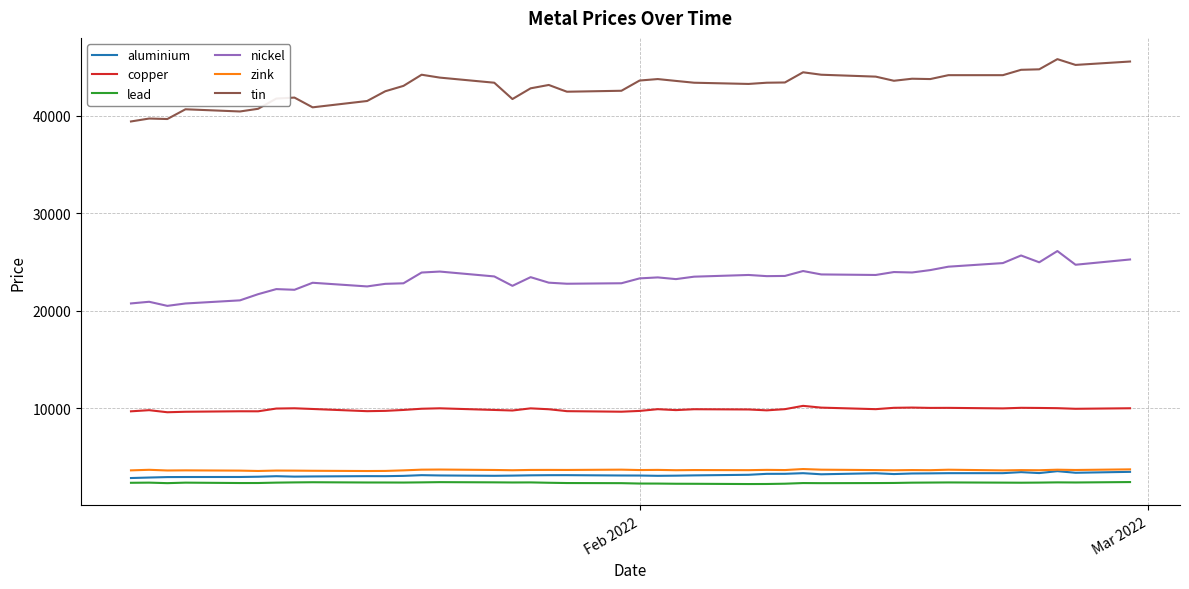

What is the maximum value shown in the chart?

45795.0